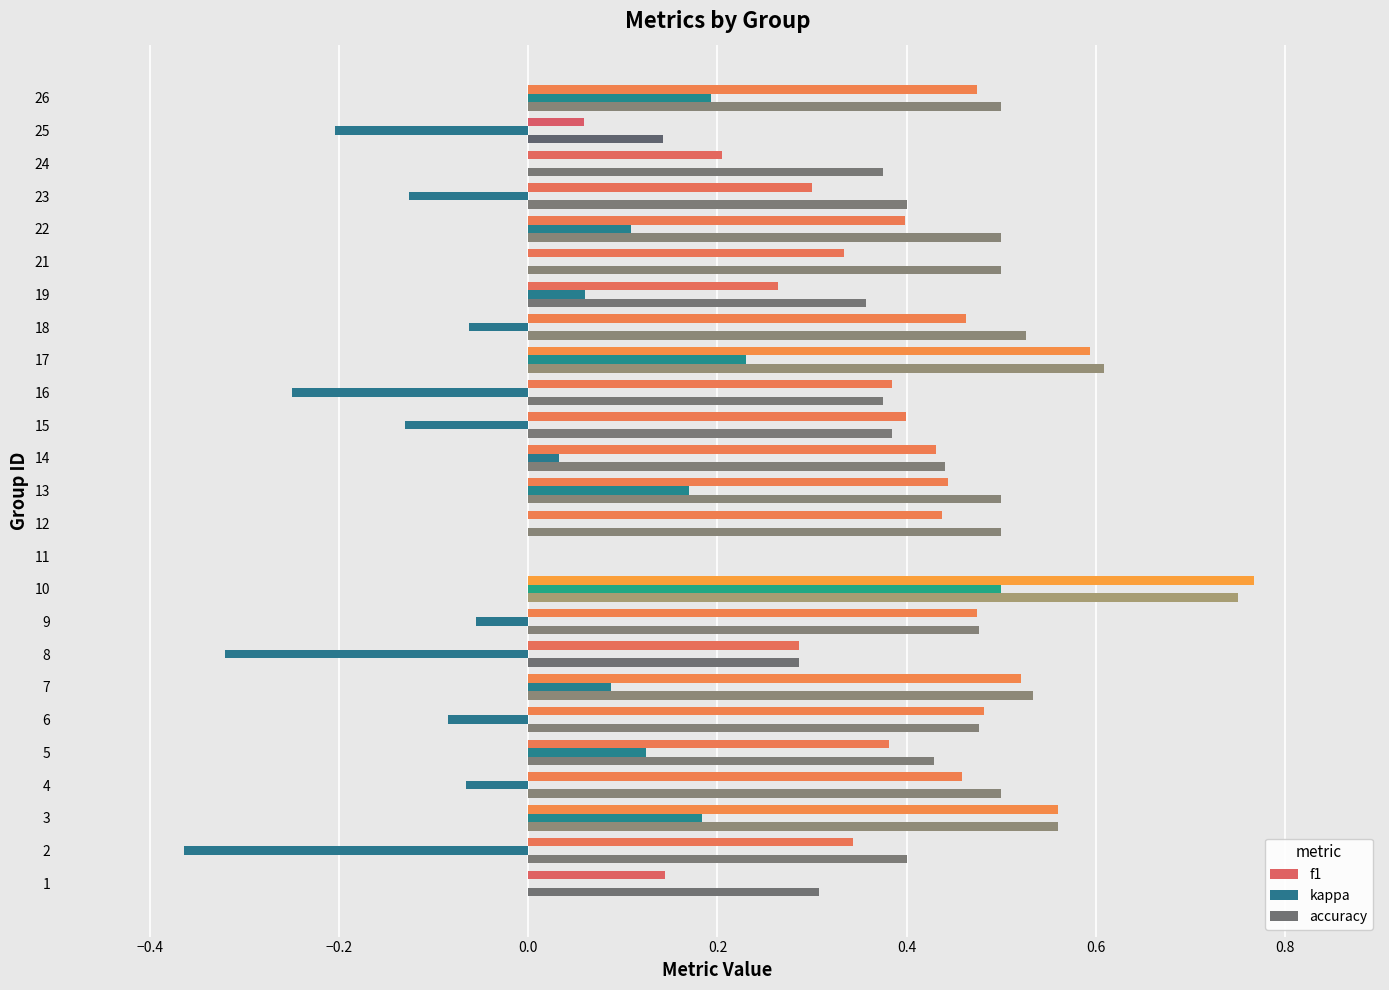

Which series has the largest total across all categories?

accuracy